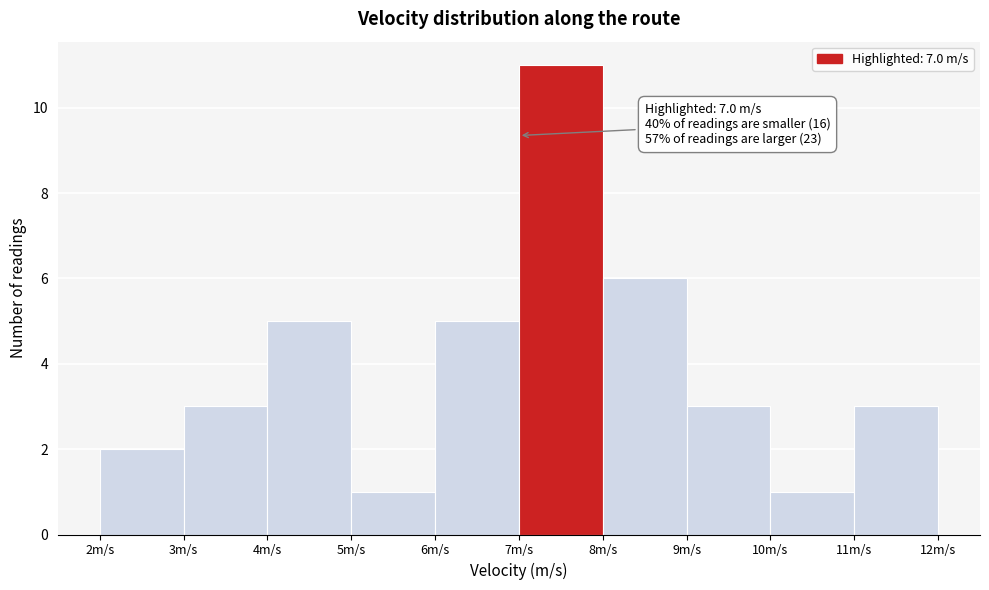

Over which range of the x-axis is the bar tallest?

7 to 8